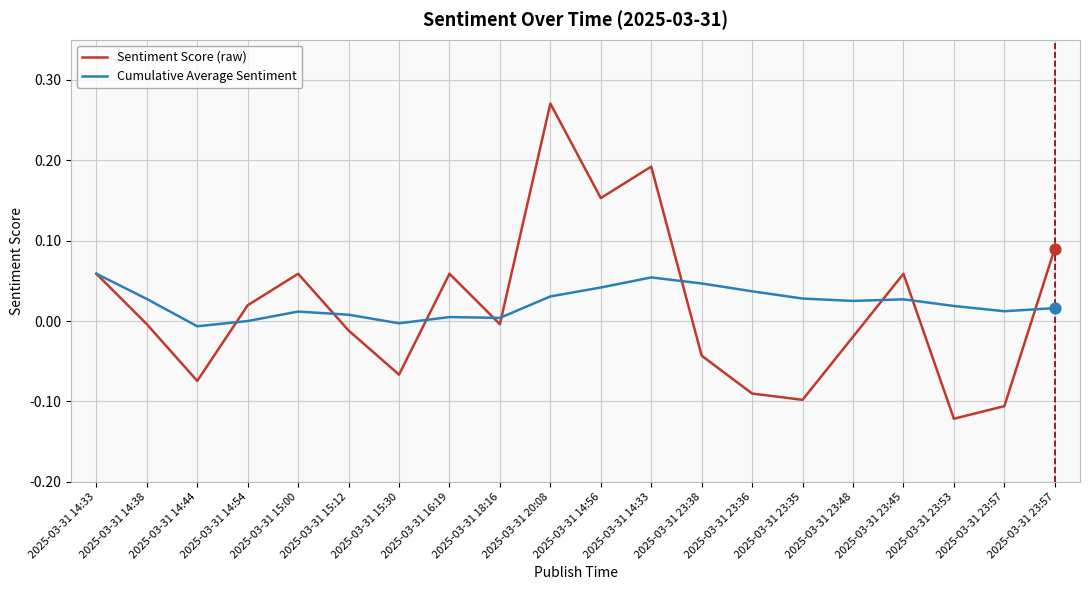

What are all the series names shown in the legend?

Sentiment Score (raw), Cumulative Average Sentiment